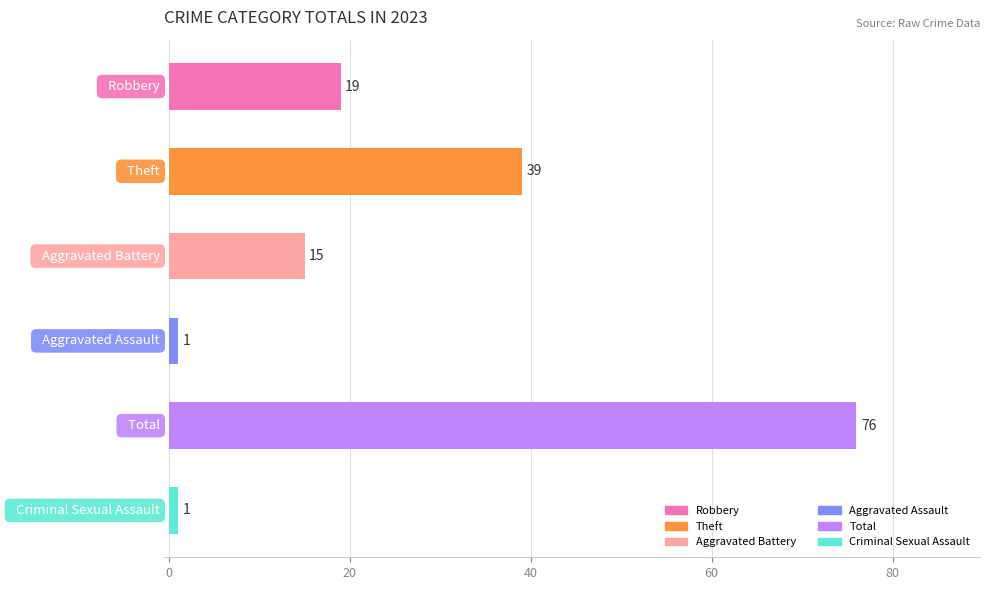

What is the value of the 5th bar from the top?

76